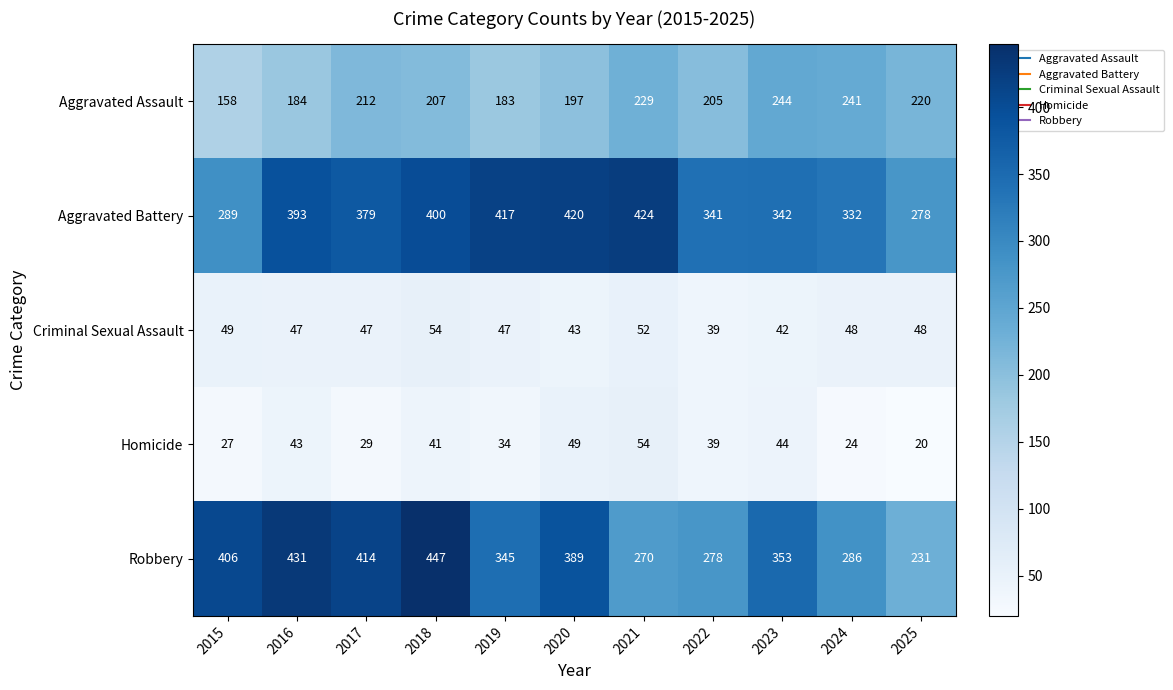

Where is Aggravated Battery nearest to the value 351?

2023